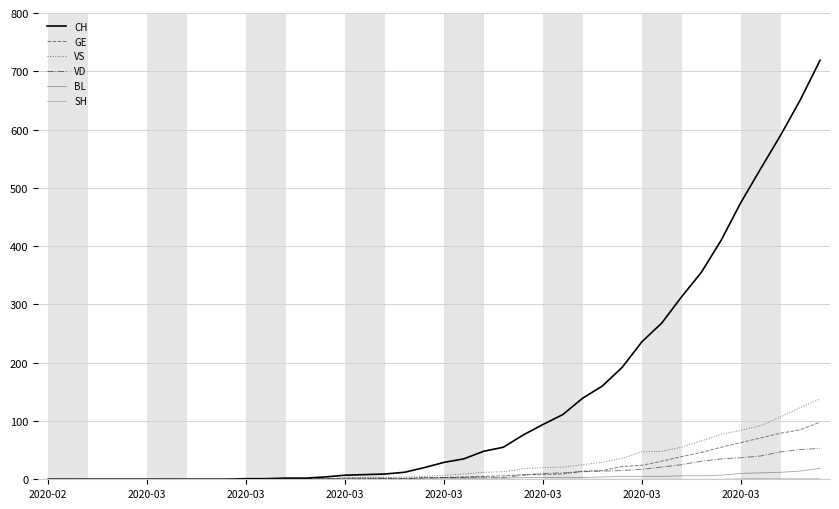

How many lines are shown in the chart?

6